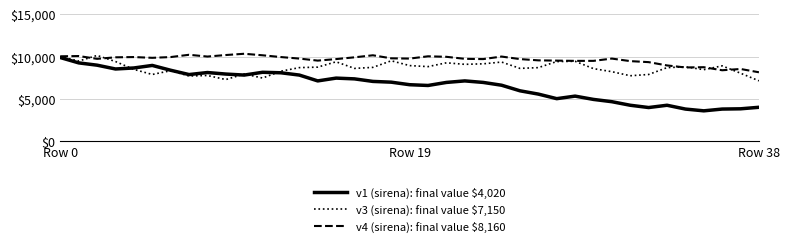

Rank the series by their average value, from lowest to highest.

v1 (sirena): final value $4,020, v3 (sirena): final value $7,150, v4 (sirena): final value $8,160